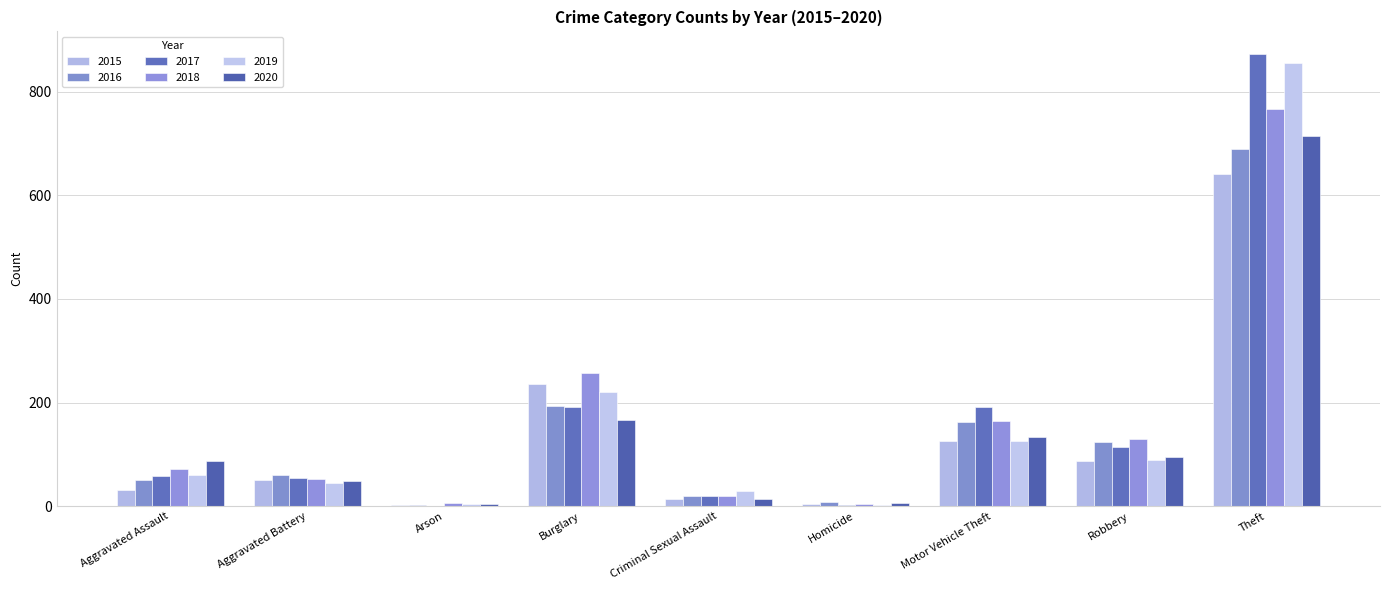

What is the difference between the maximum and minimum values in the 2017 series?

872